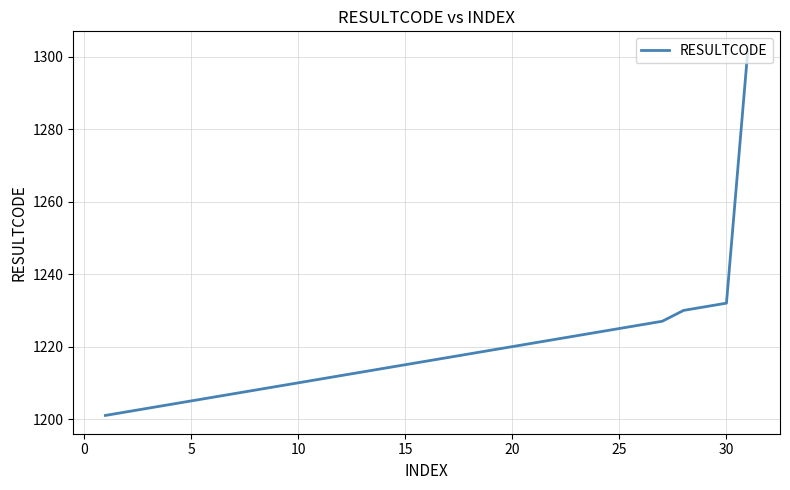

What is the minimum value shown in the chart?

1201